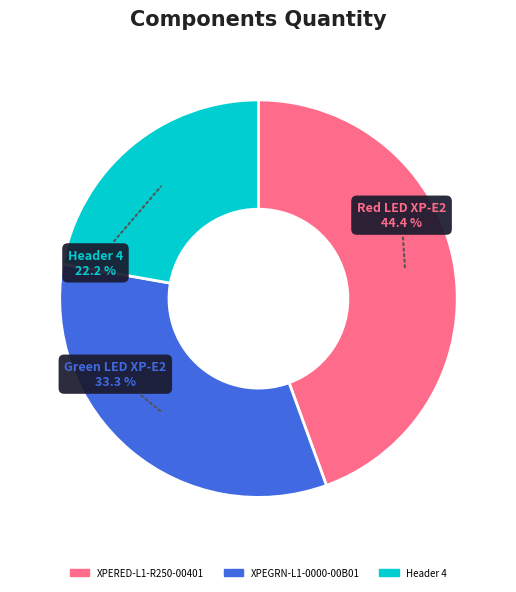

Combined, what portion of the pie is Header 4 and XPERED-L1-R250-00401?

66.7%